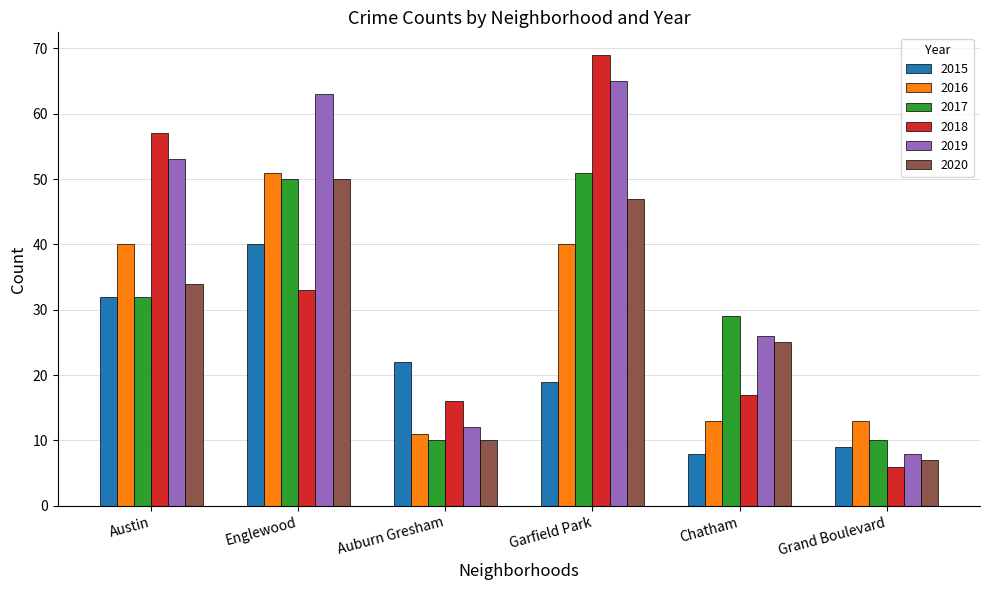

What position from the left is Auburn Gresham?

3